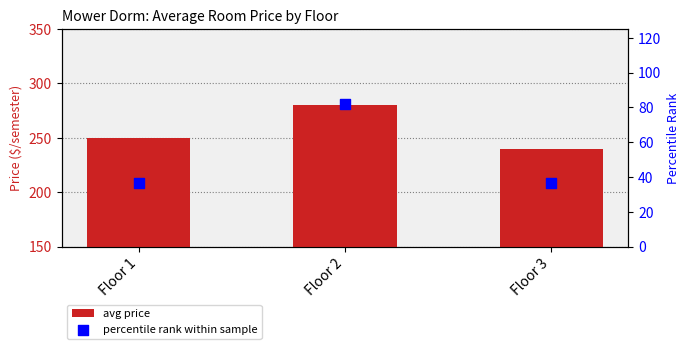

Which series has the largest Y range (max minus min)?

percentile rank within sample